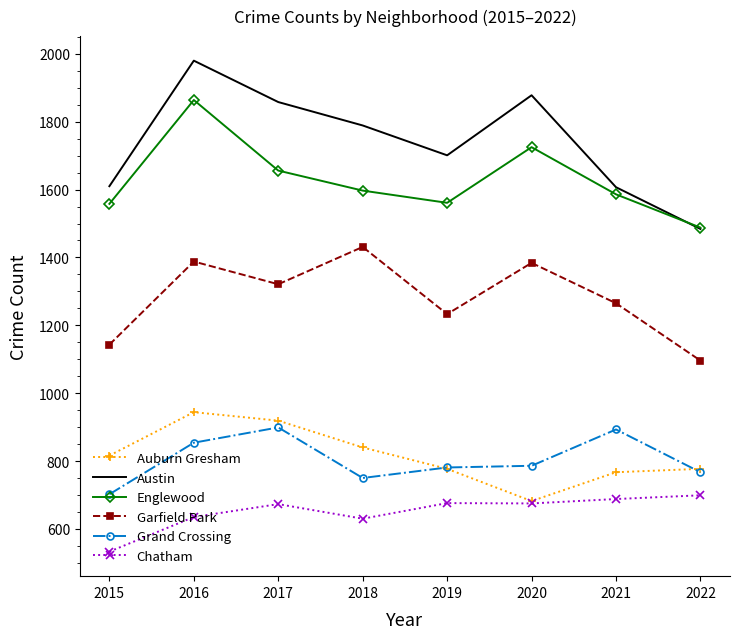

True or false: Grand Crossing and Chatham intersect in this chart.

False